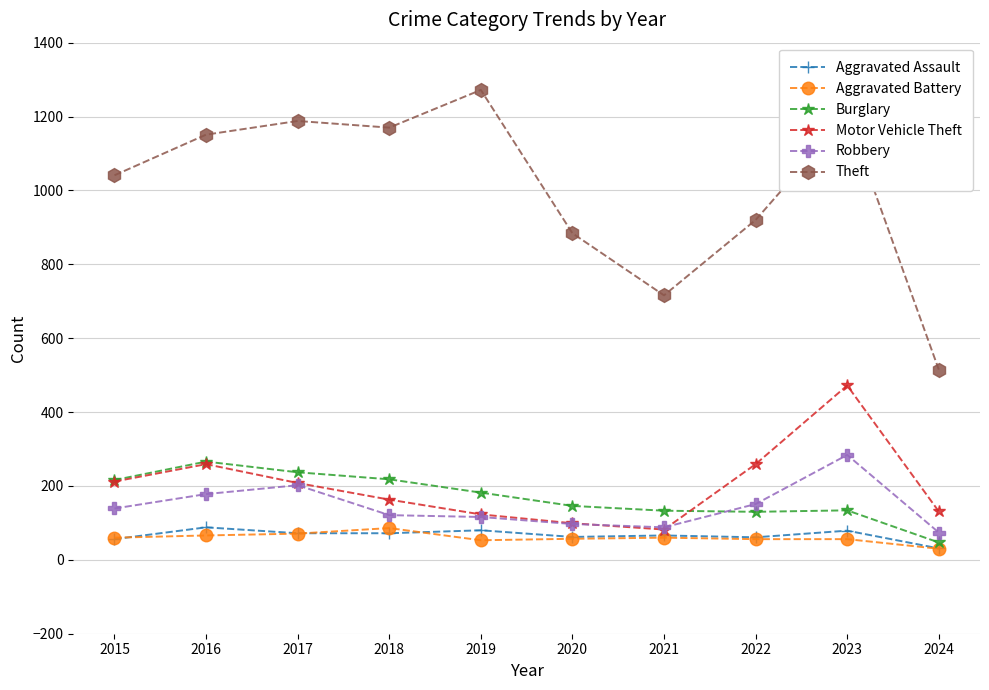

What is the sum of the Motor Vehicle Theft values at 2023 and 2015?

684